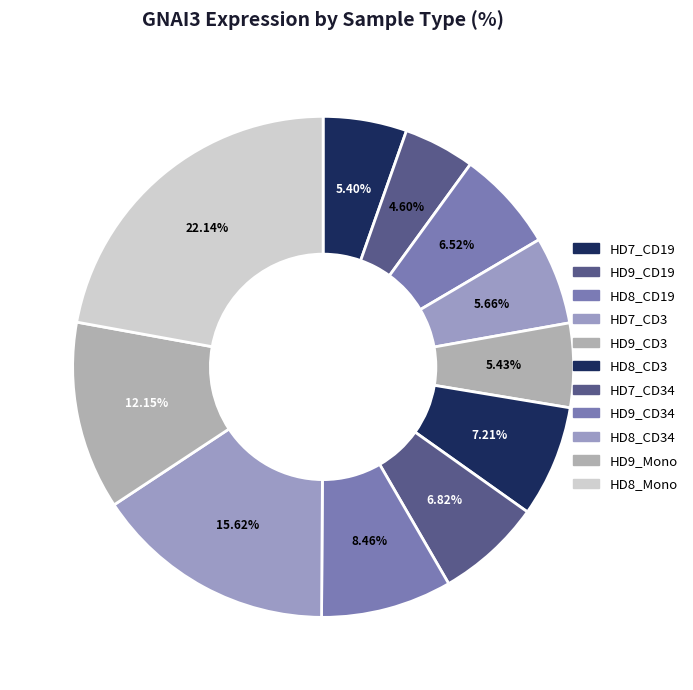

Is there any slice that represents more than half of the pie?

No